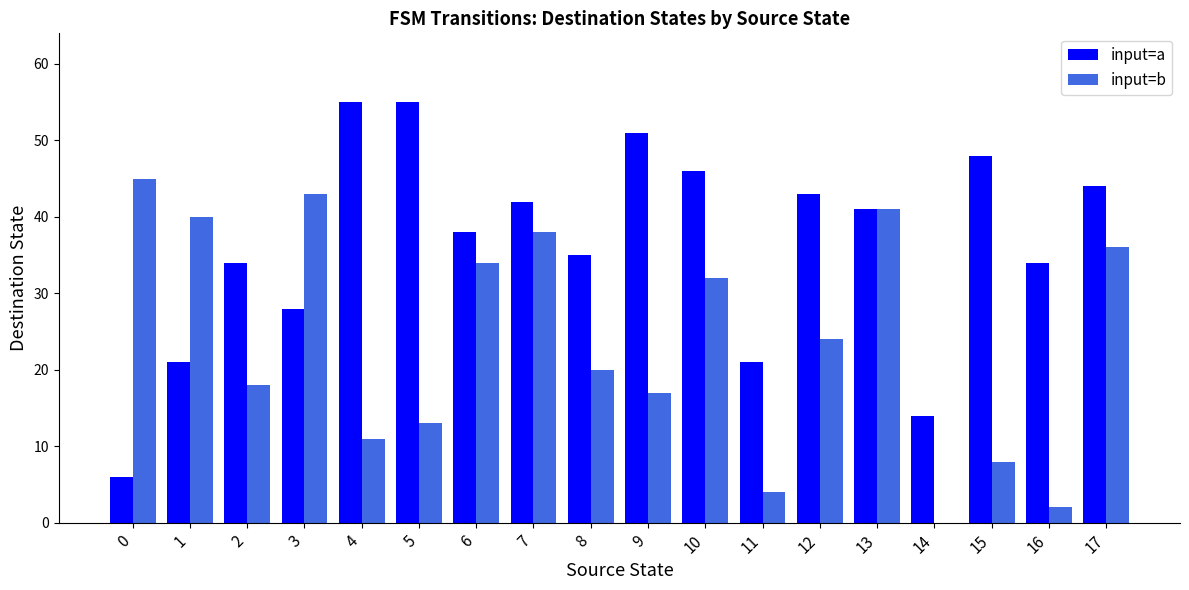

What is the maximum value for input=a?

55